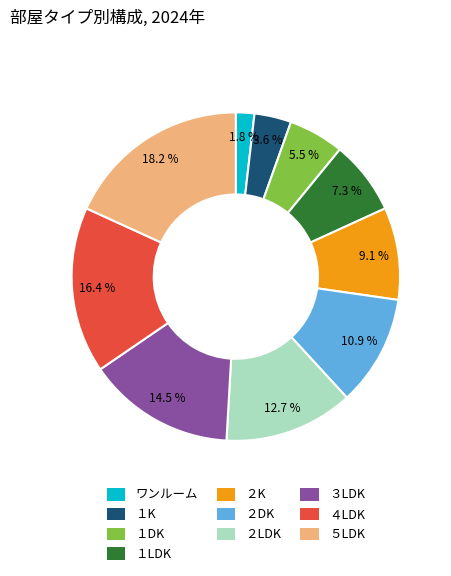

How many segments does this pie chart have?

10